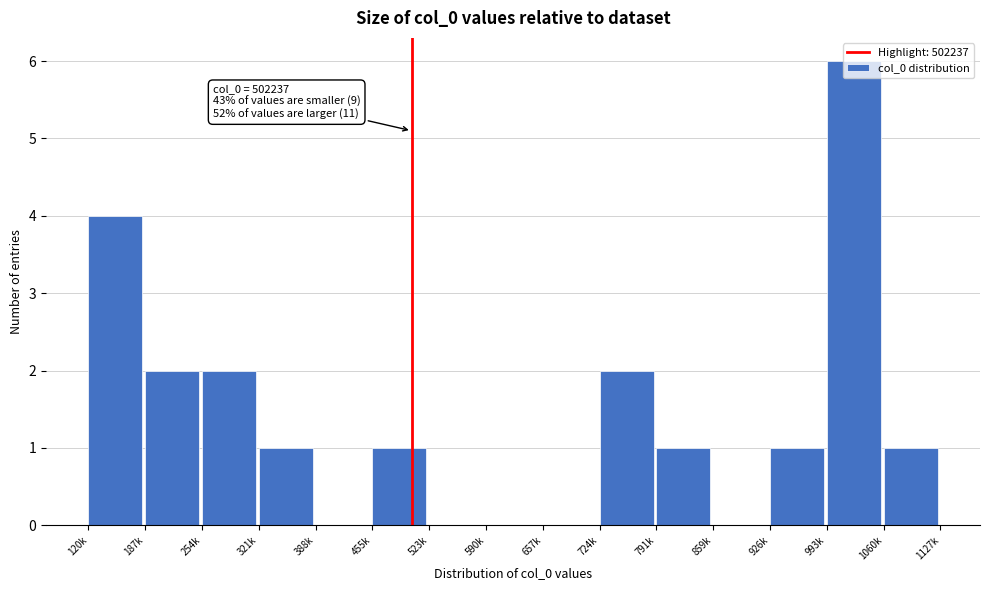

What is the sum of the values at 993k and 120k?

10